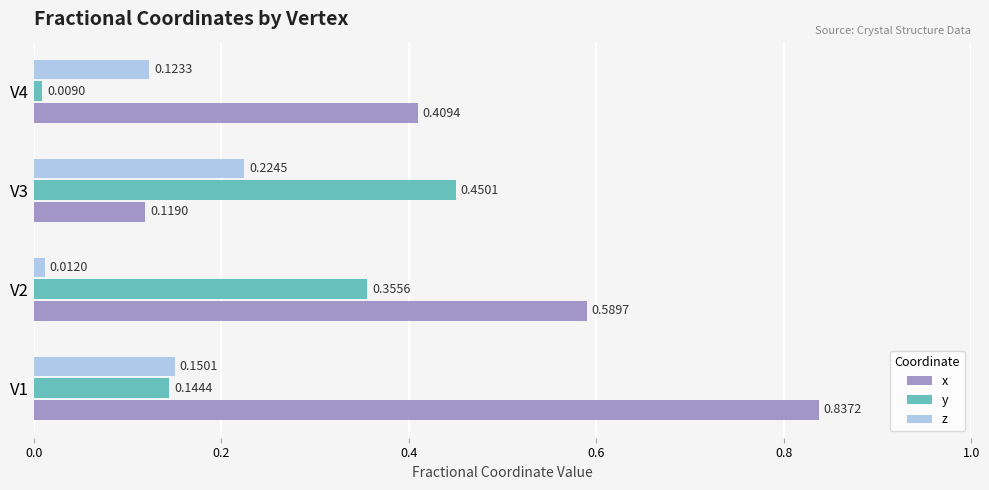

Rank the series by their average value, from lowest to highest.

z, y, x